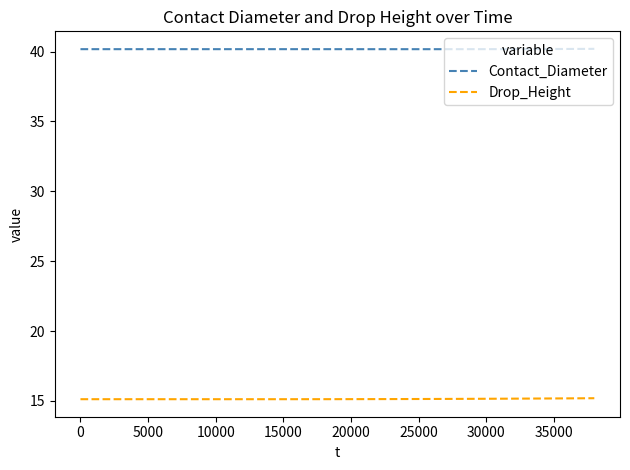

Count the Drop_Height values in the range 15 to 16.

39